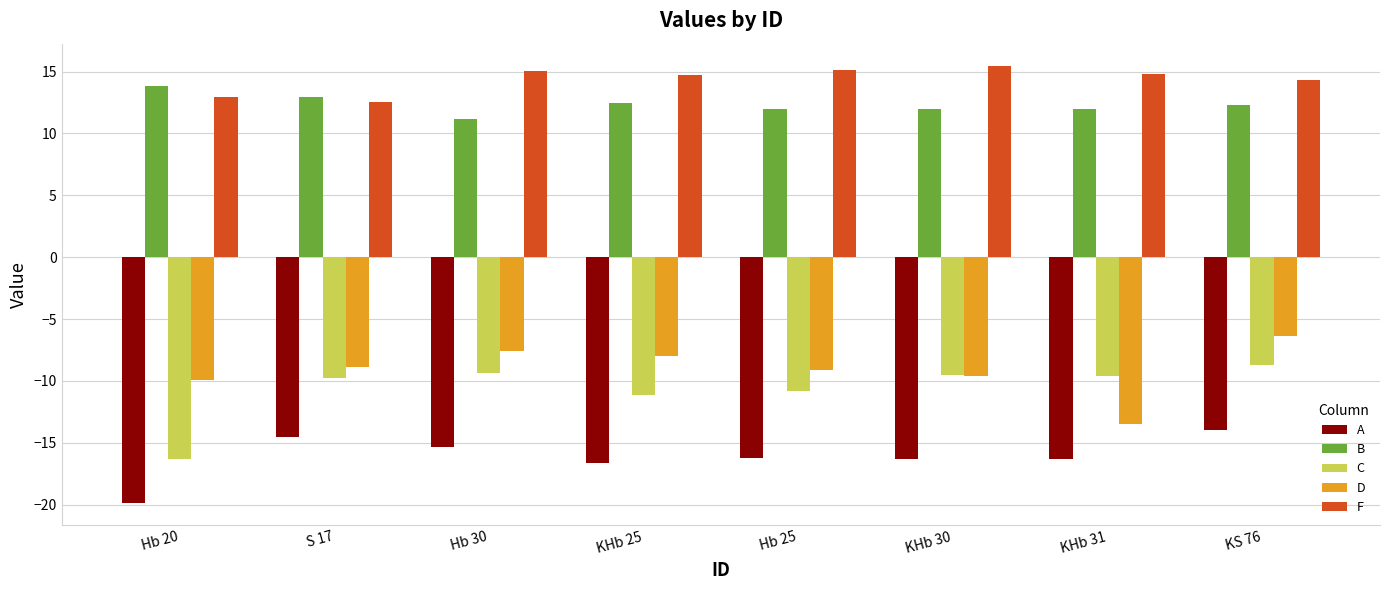

What is the difference between the maximum and second lowest values in the C series?

2.4